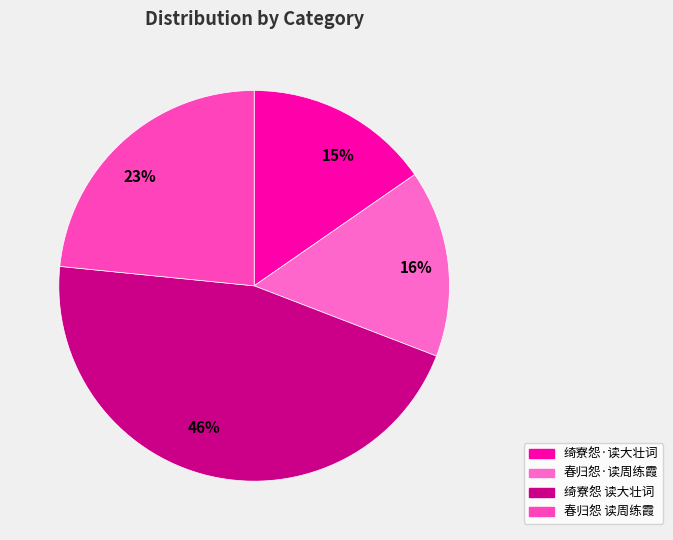

Count the number of slices in the pie.

4